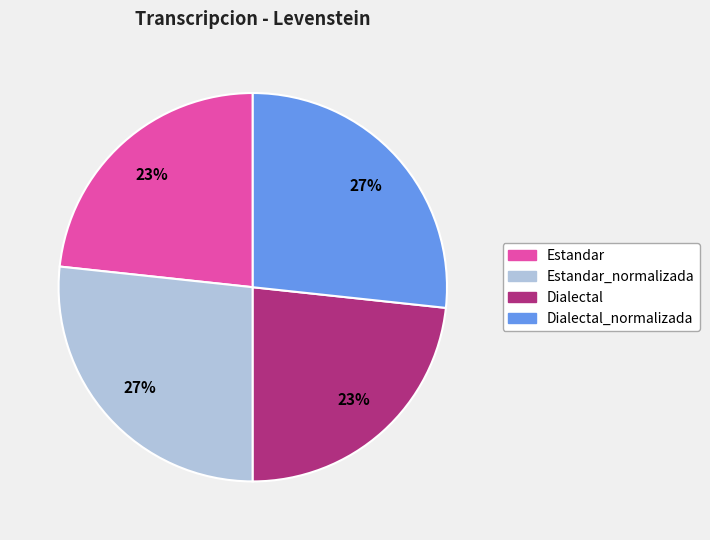

To the nearest percent, what is the average slice percentage?

25%